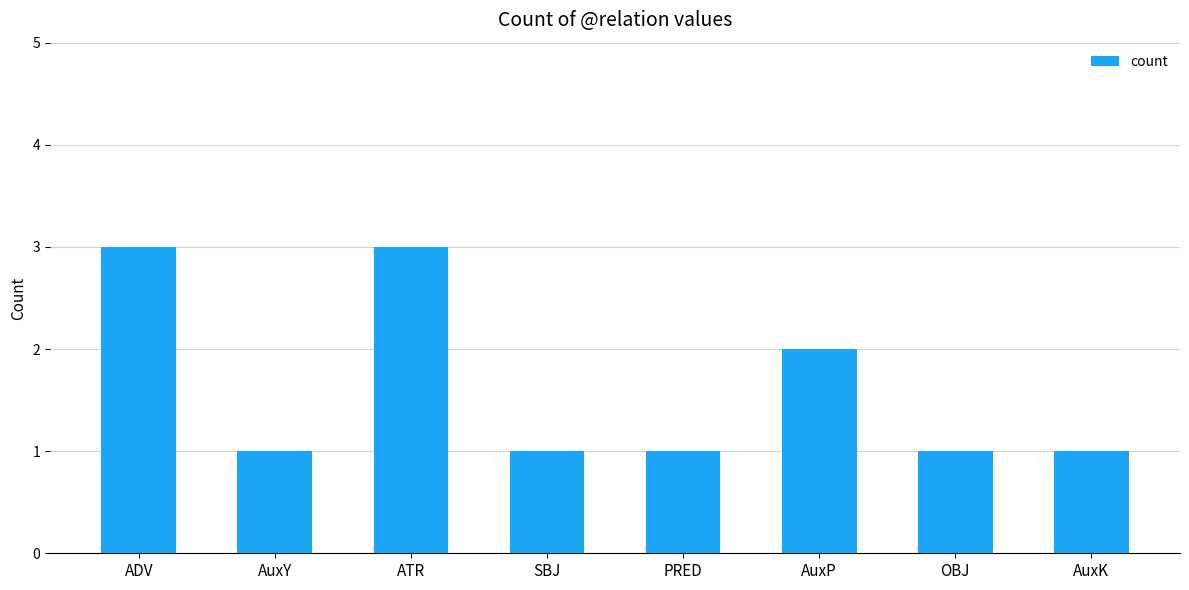

What is the label of the 2nd bar from the left?

AuxY